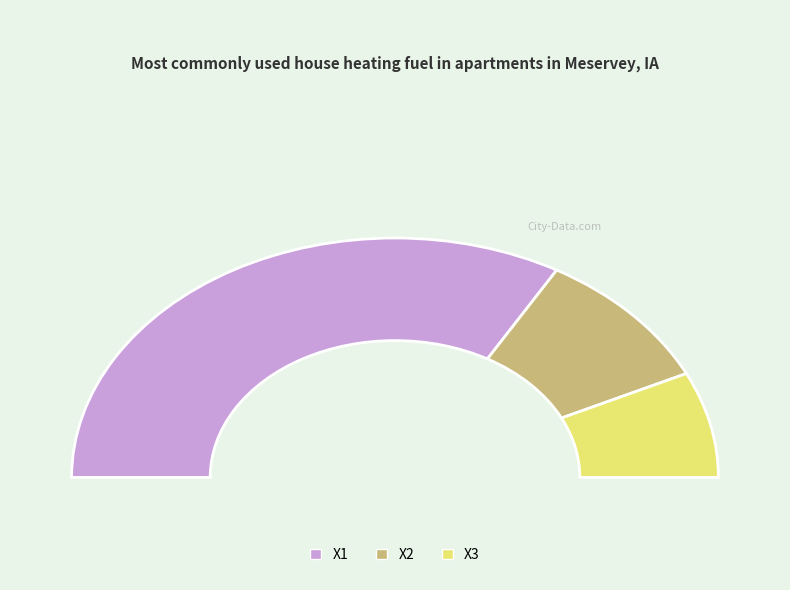

Is there any slice that represents more than half of the pie?

Yes